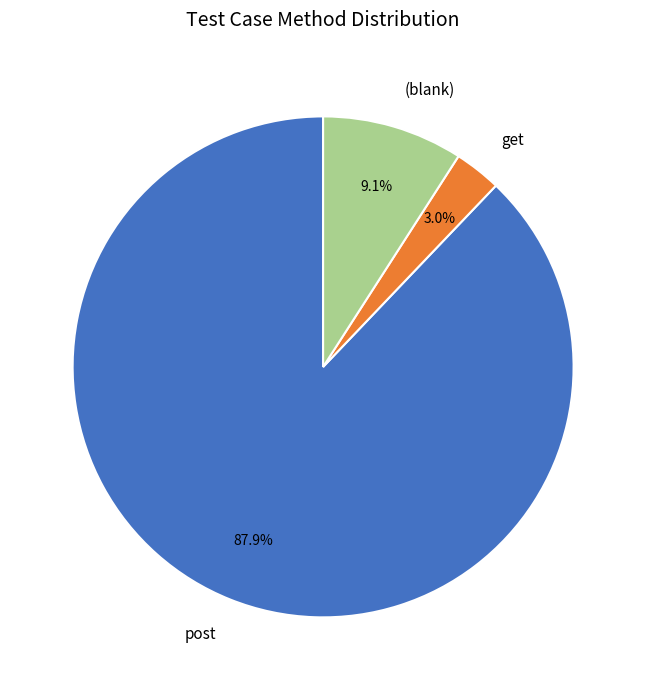

Does post account for over 50% of the chart?

Yes